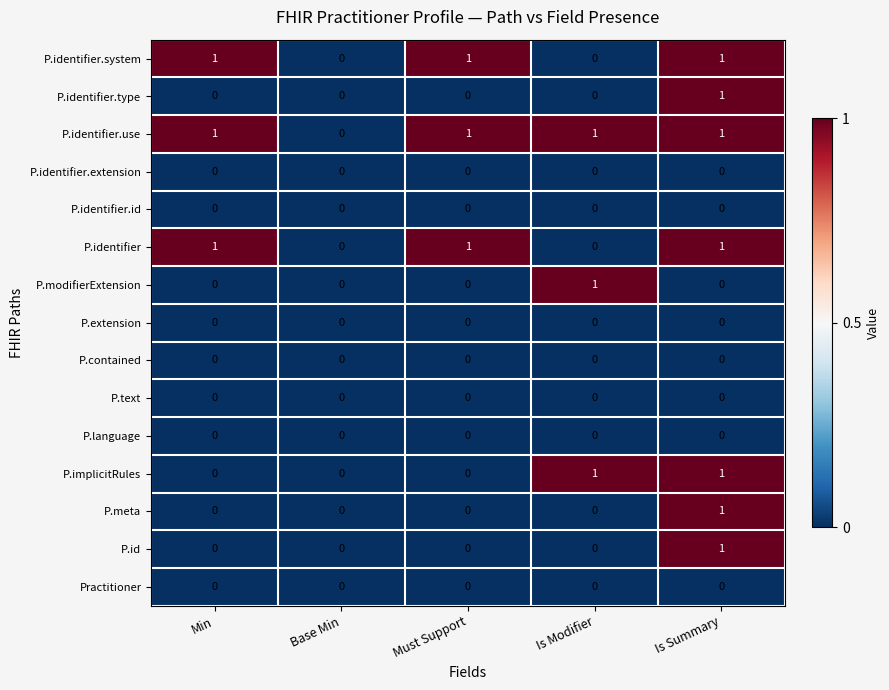

The P.identifier.type series shows -1 at Min. True or false?

False